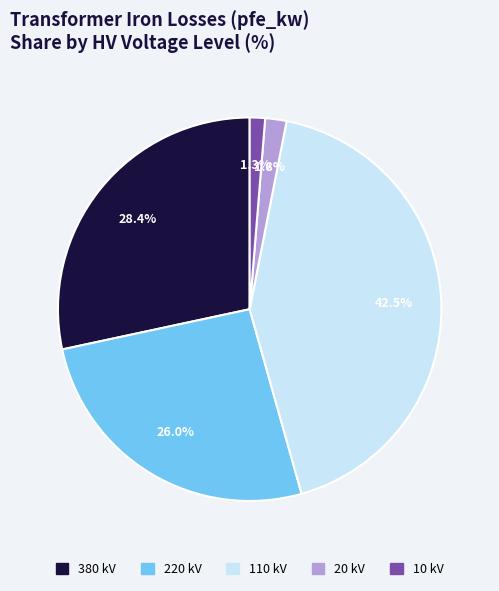

Approximately how many times larger is the value at 10 kV compared to 20 kV?

0.7